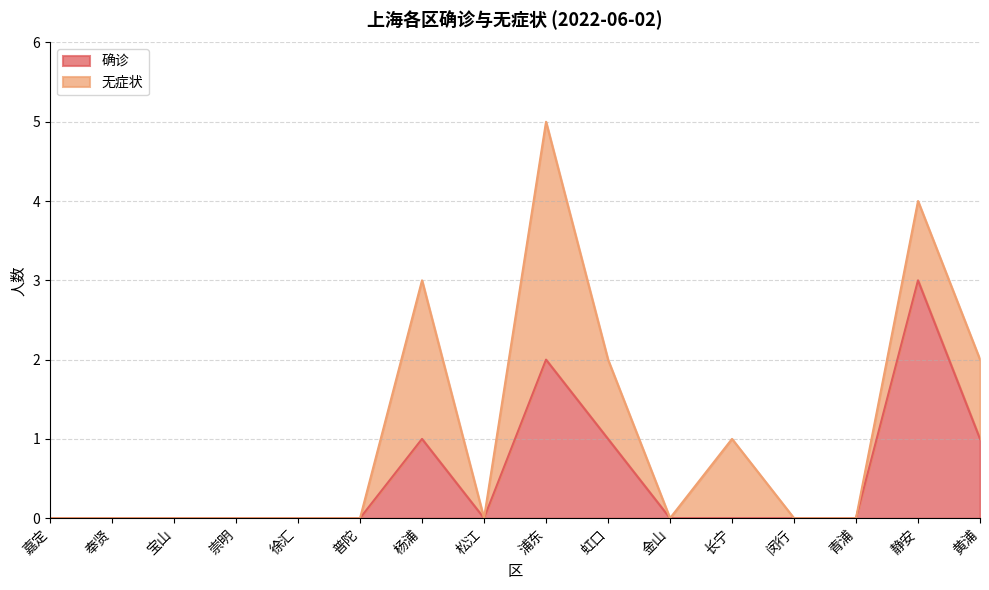

The value at 奉贤 is 2. True or false?

False